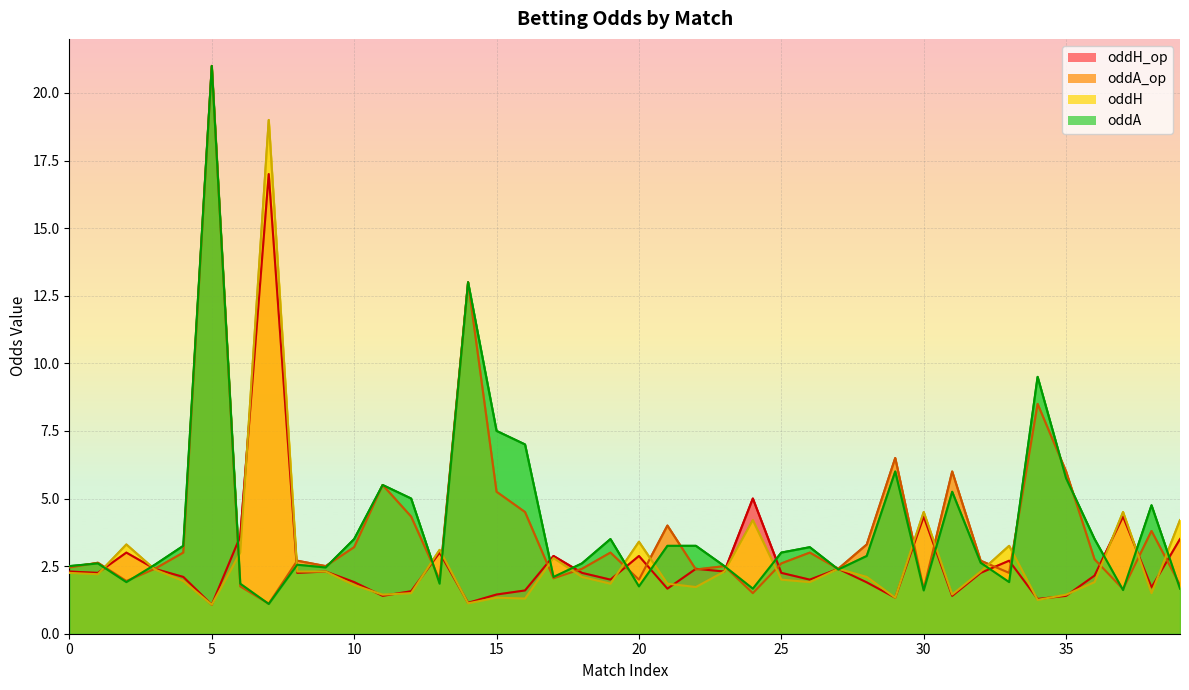

What is the average value of the oddH series?

2.7